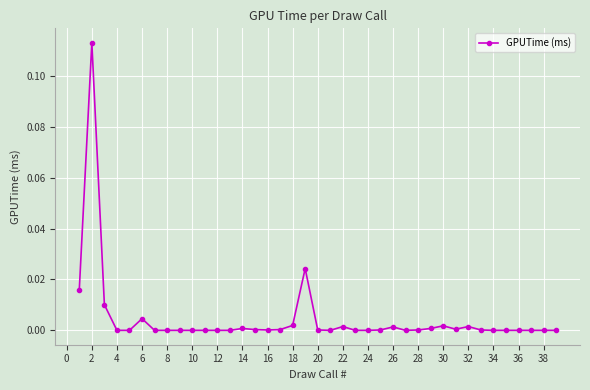

True or false: the data has more than 1 interior local peaks.

True